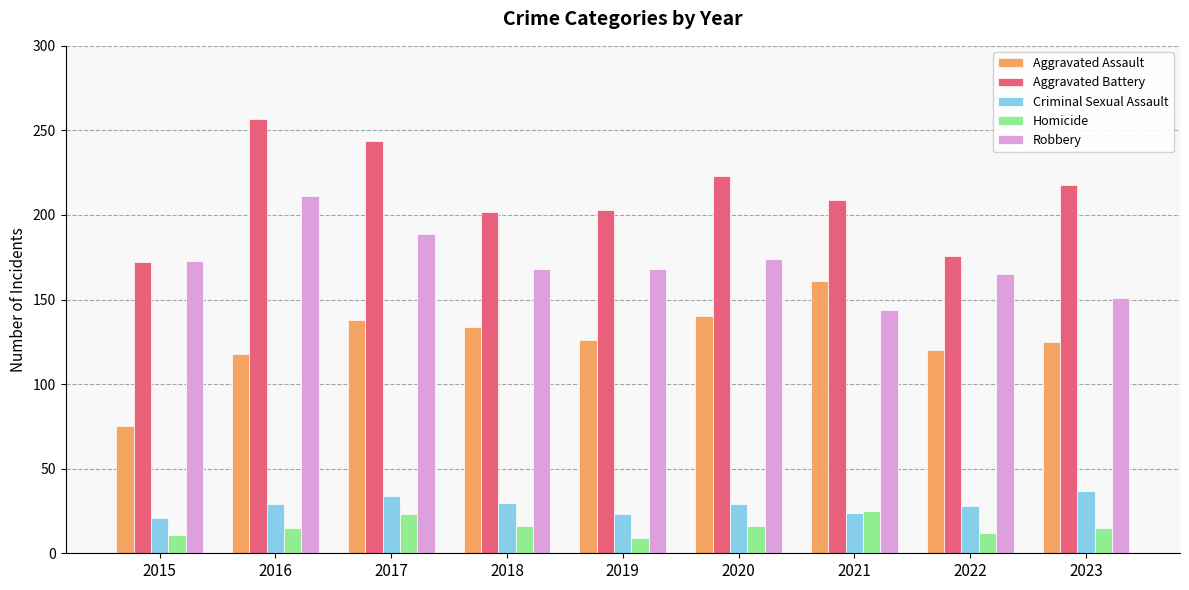

How many values in the Robbery series are below 168?

3